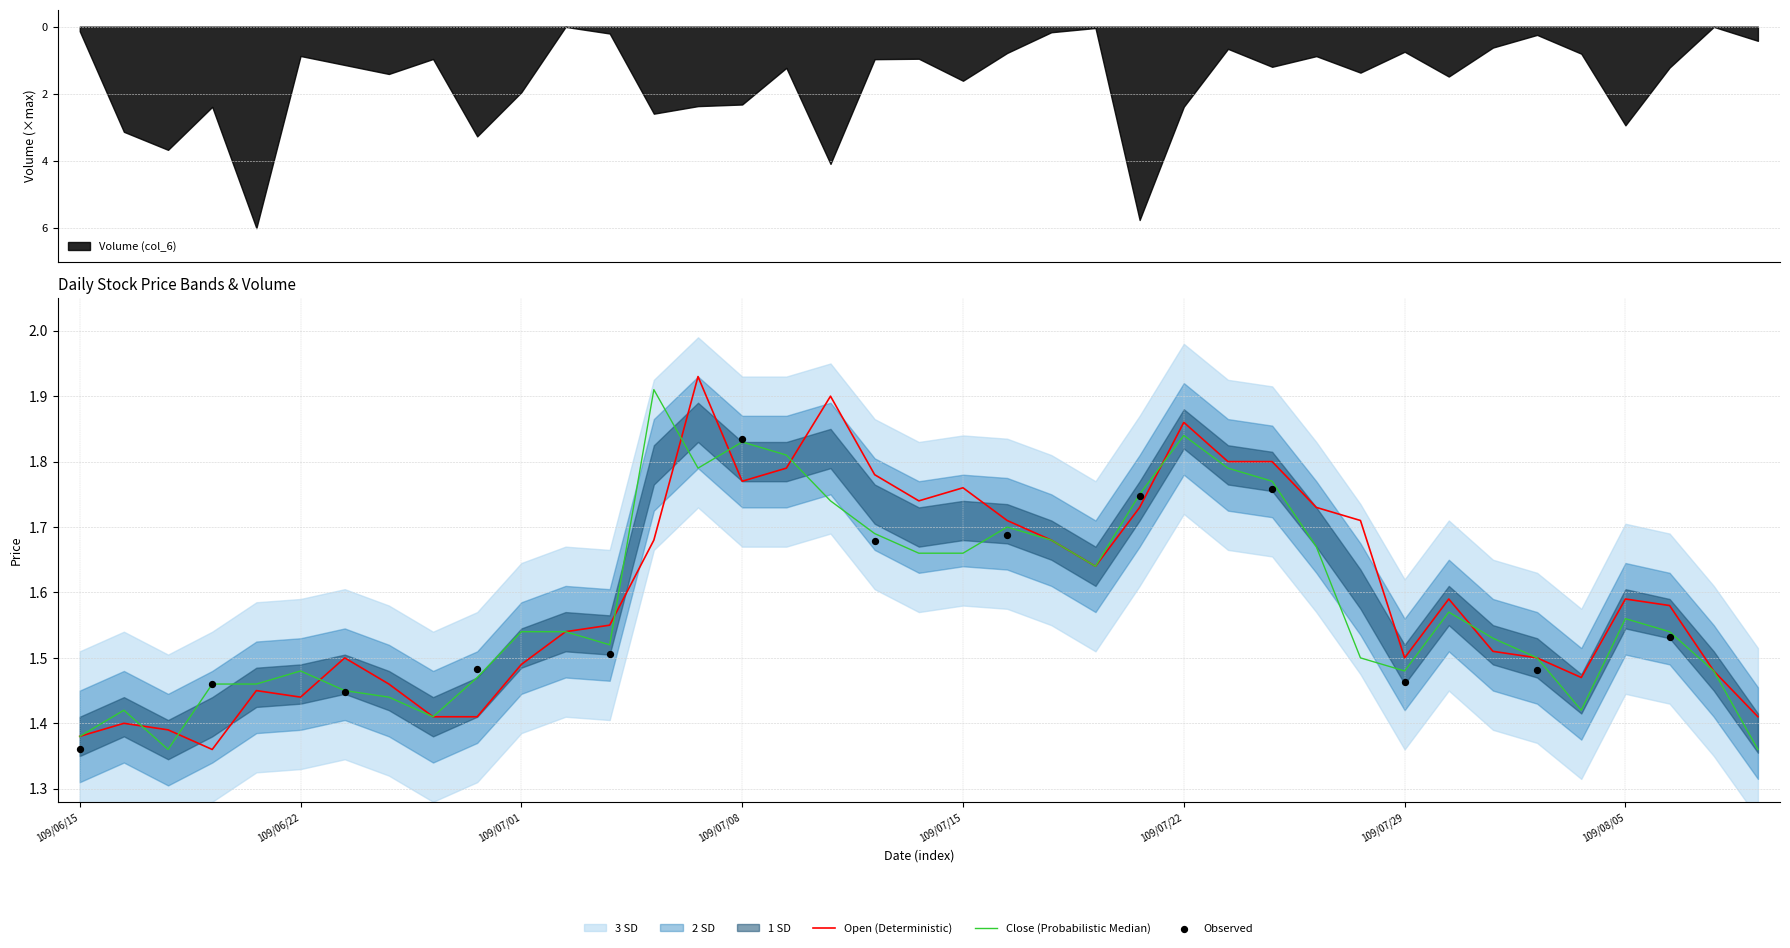

What is the total value across all series at 109/07/23?

3.6